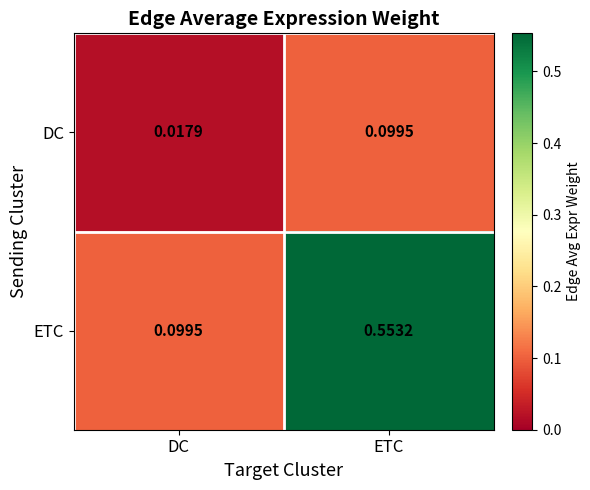

At which label is ETC closest to 0?

DC